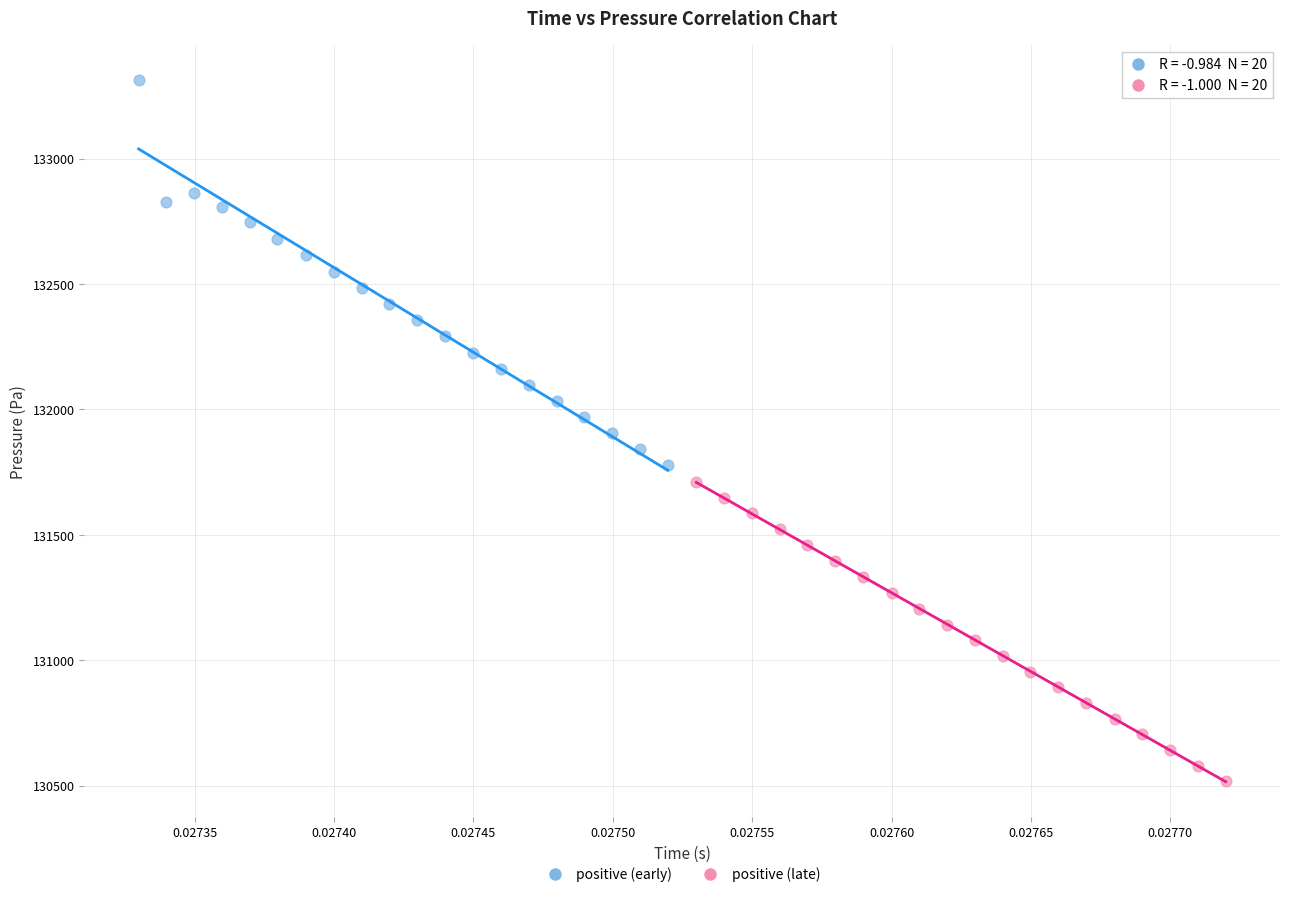

Which series reaches the minimum Y coordinate?

positive (late)